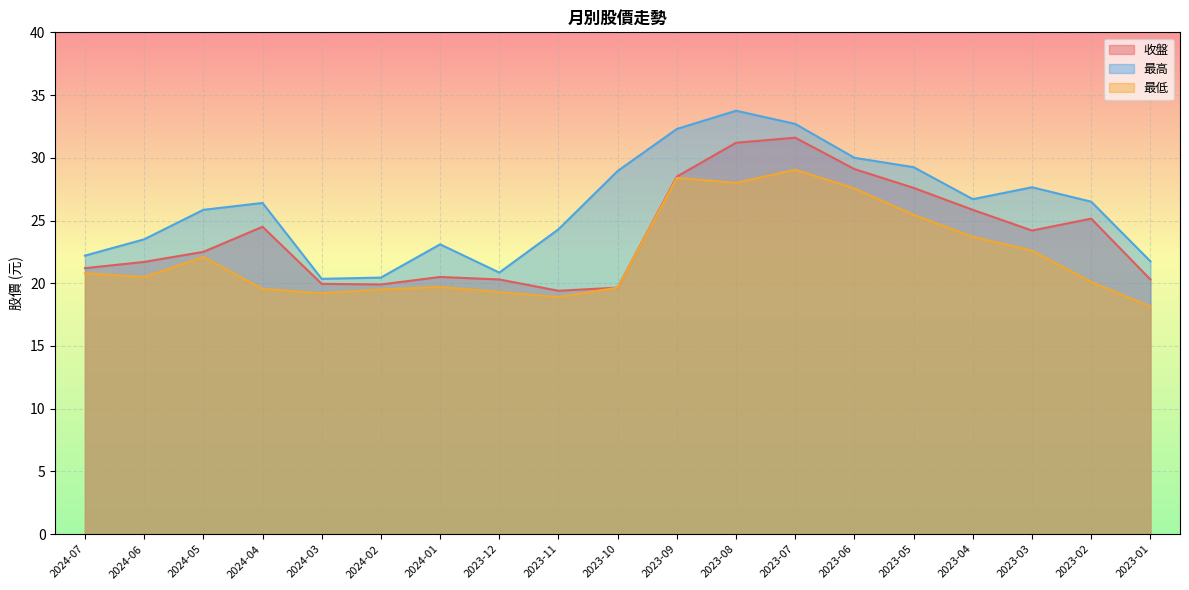

What is the difference between the maximum and minimum values in the 收盤 series?

12.2